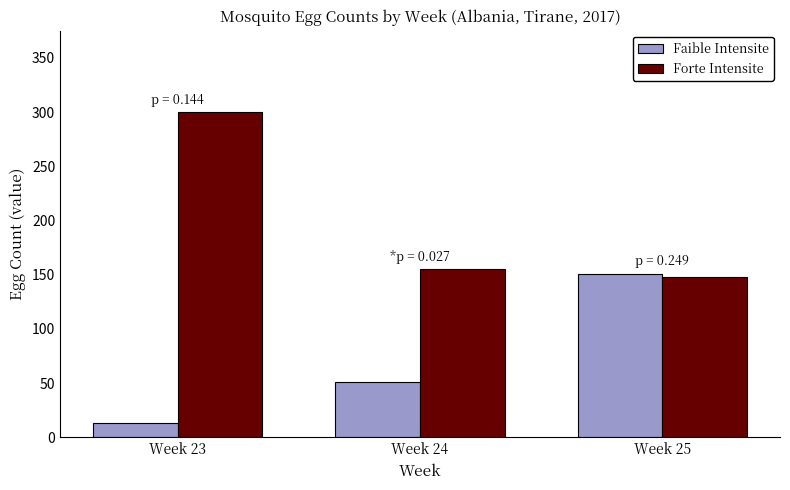

True or false: Faible Intensite has a value of 13 at Week 23.

True